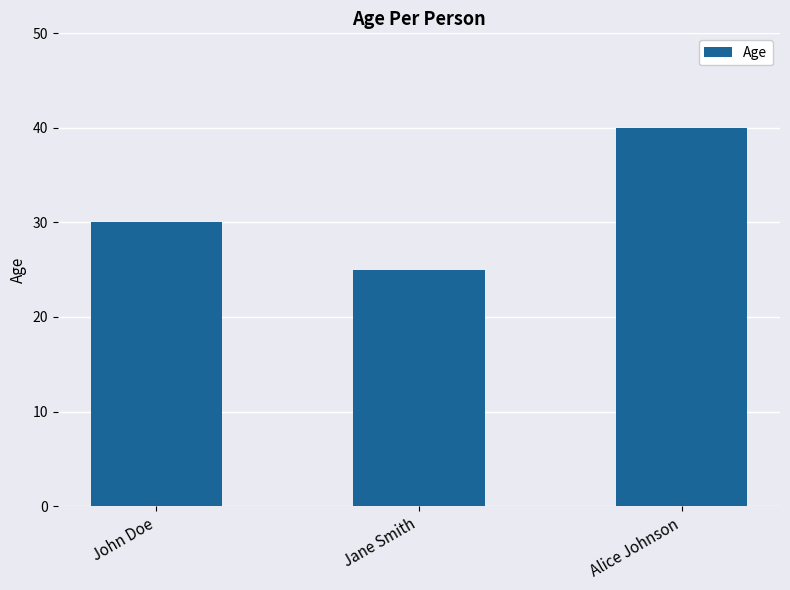

What is the label of the 1st bar from the right?

Alice Johnson